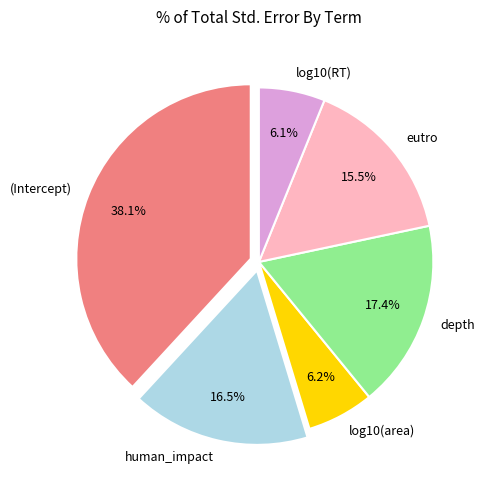

How many segments does this pie chart have?

6